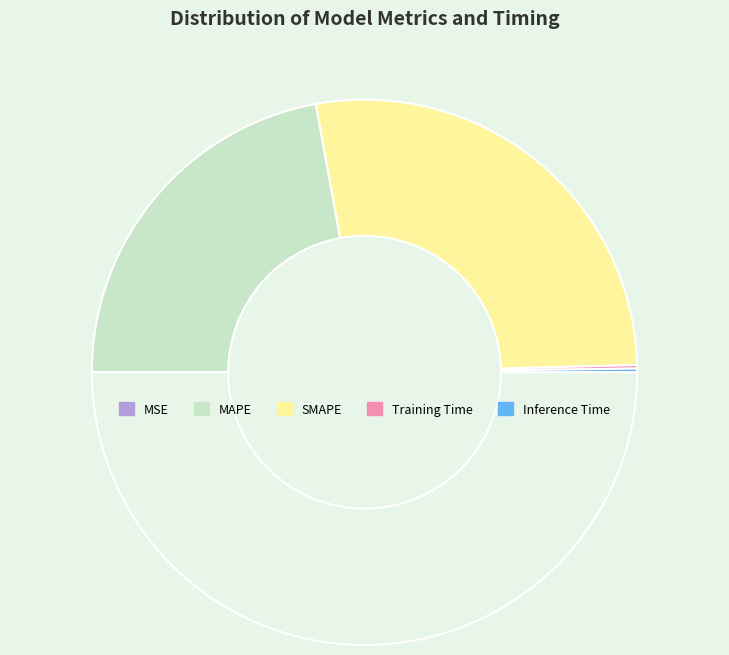

Count the number of slices in the pie.

5